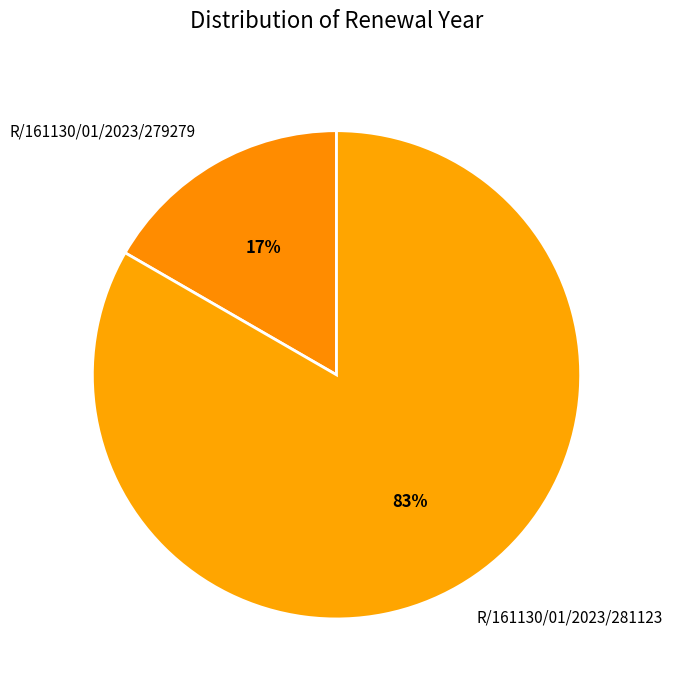

Do R/161130/01/2023/279279 and R/161130/01/2023/281123 together represent more than half of the pie?

Yes